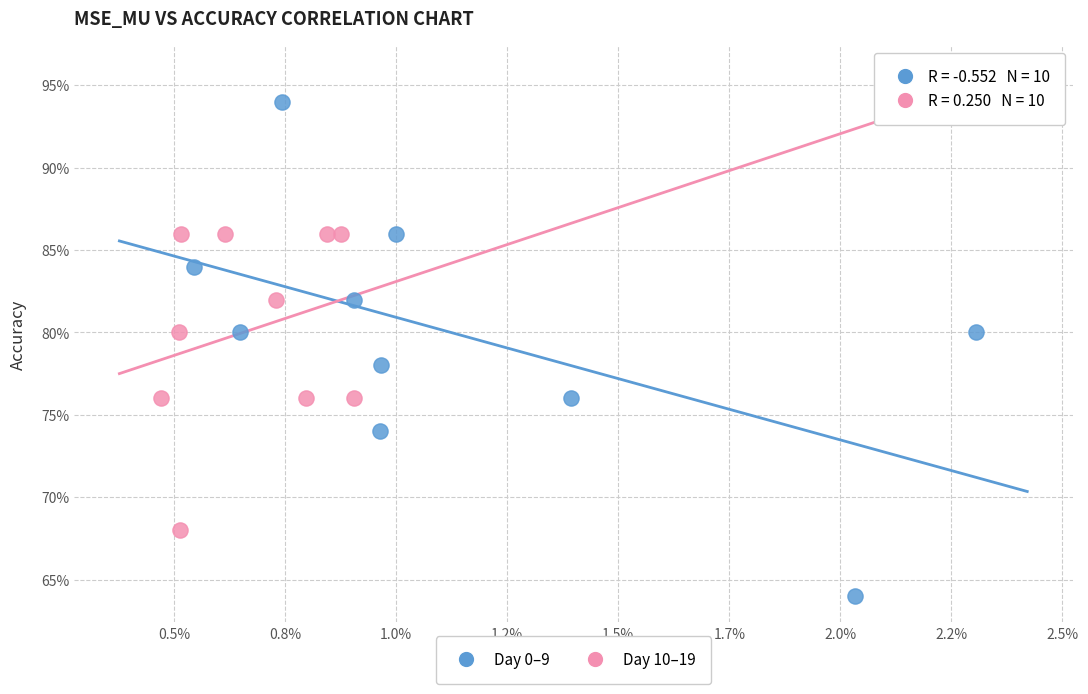

What are all the series names shown in the legend?

Day 0–9, Day 10–19